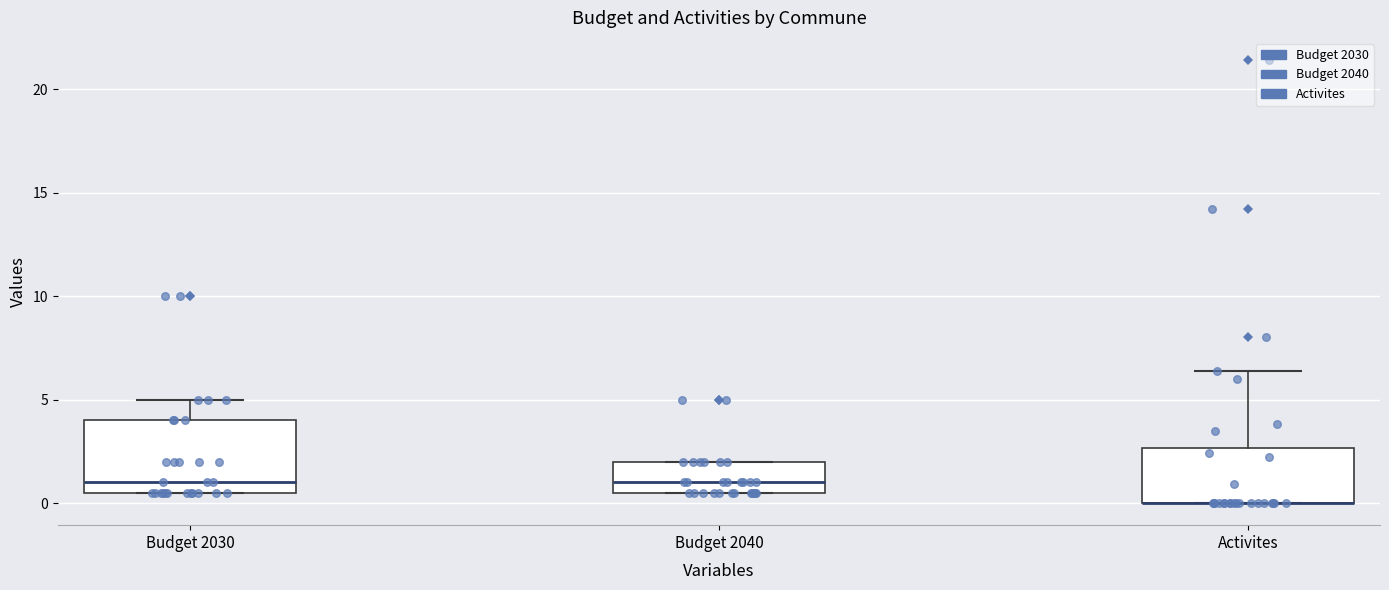

Reading left to right, read every box against the y-axis: the position of its median line, the range the box covers, and the ends of its whiskers. The values are not printed on the chart, so give them approximately, as read against the axis.

Budget 2030: median 1.0, box 0.5 to 4.0, whiskers 0.5 to 5.0
Budget 2040: median 1.0, box 0.5 to 2.0, whiskers 0.5 to 2.0
Activites: median 0.0 (drawn on the box's lower edge), box 0.0 to 2.5, whiskers 0.0 to 6.5